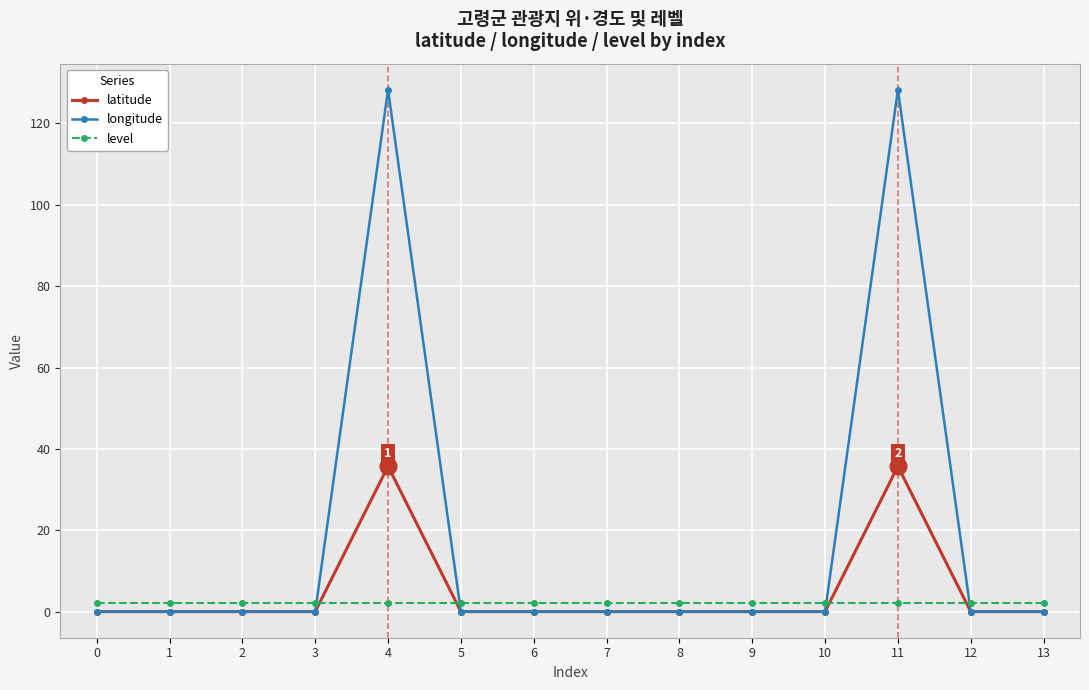

Which series has the widest spread of values?

longitude